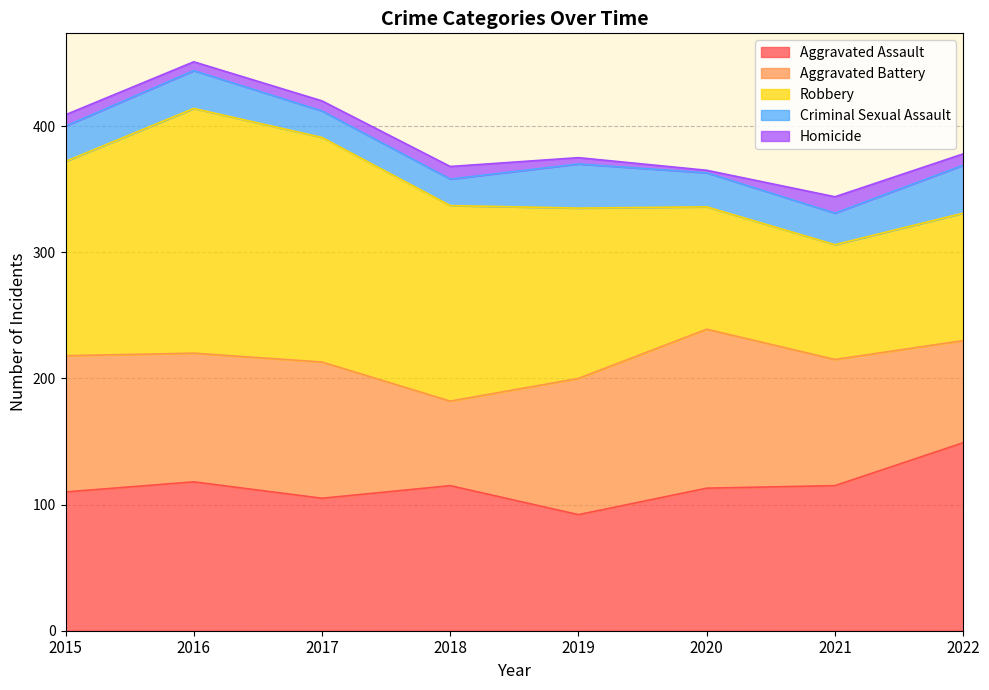

At which category does Aggravated Battery reach its first local peak?

2017